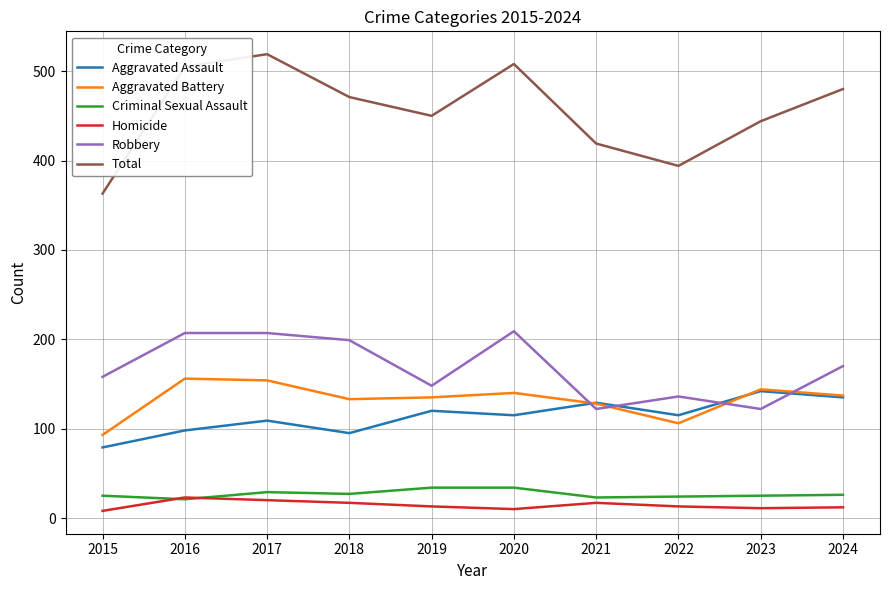

Which series has the largest range (max minus min)?

Total